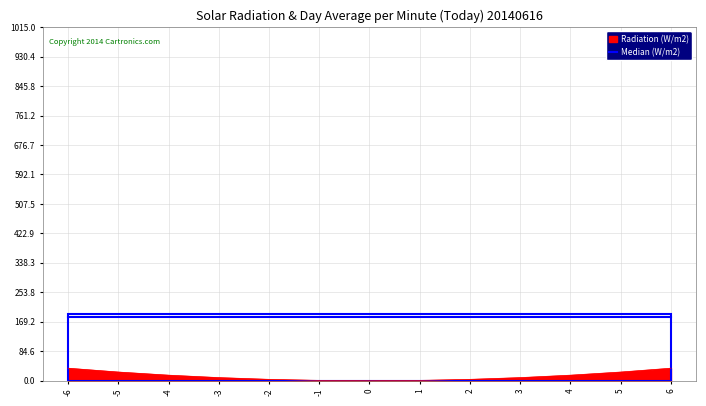

Does the chart display data point markers on the line(s)?

No